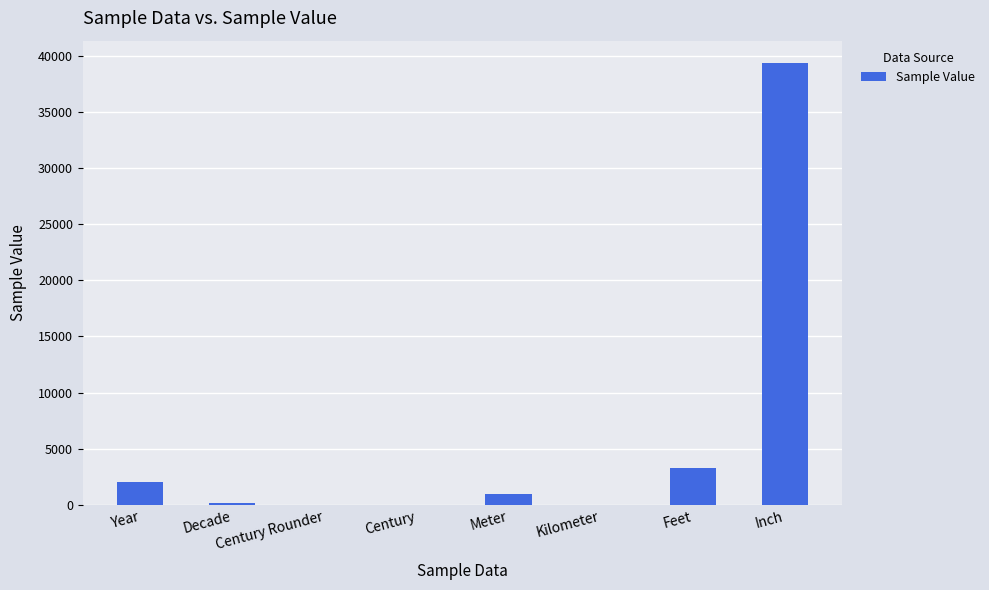

Which category has the highest value across all series?

Inch